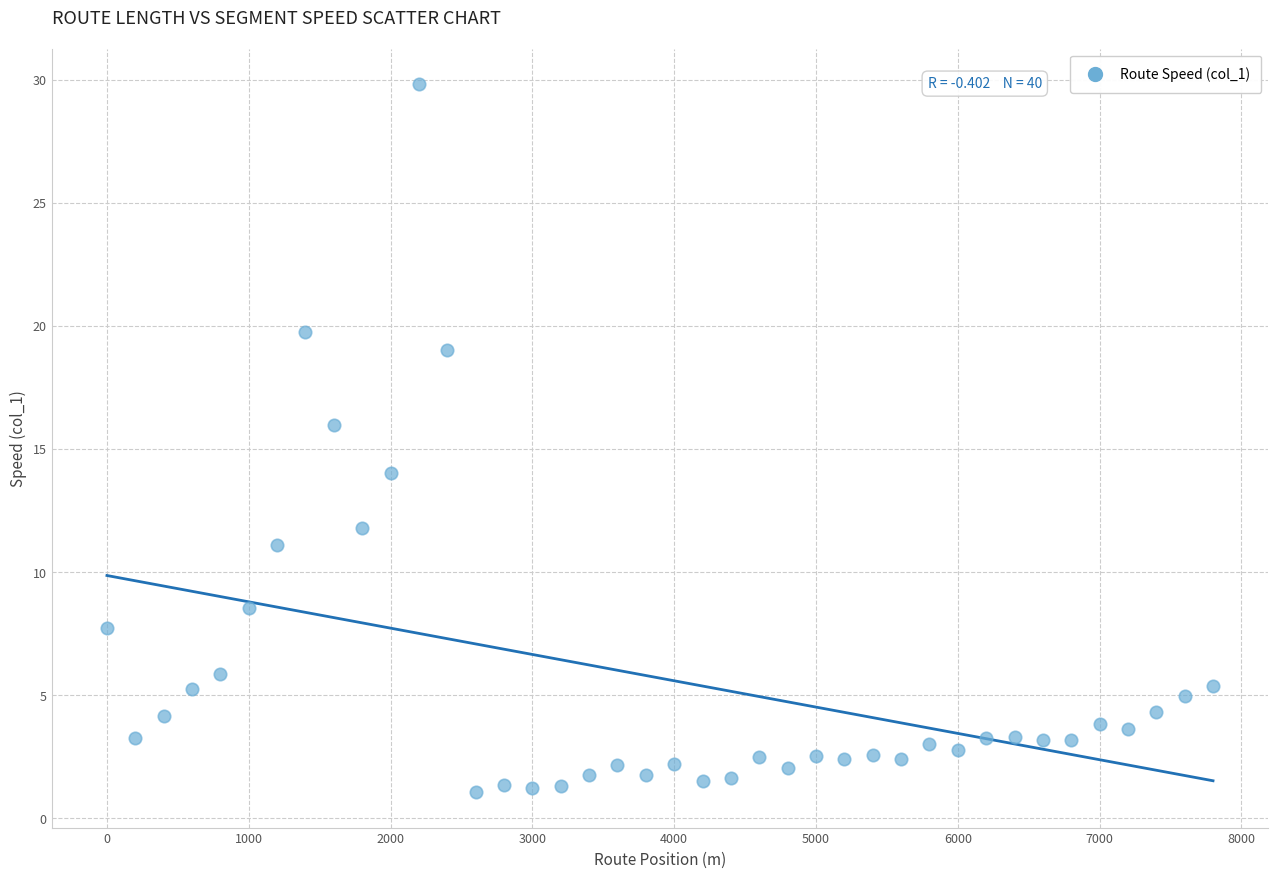

What is the range of Y values (max minus min)?

28.8